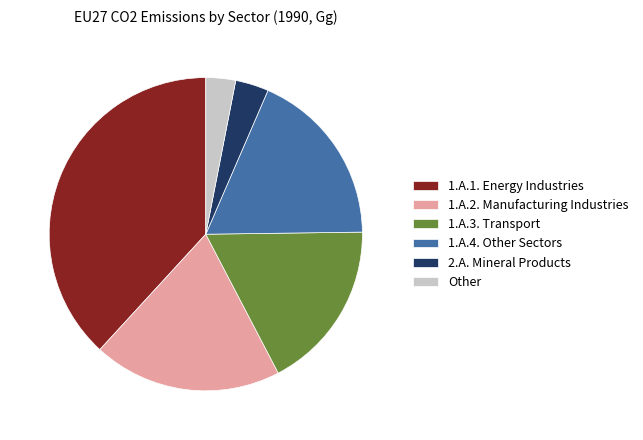

Is there a majority slice in this chart?

No